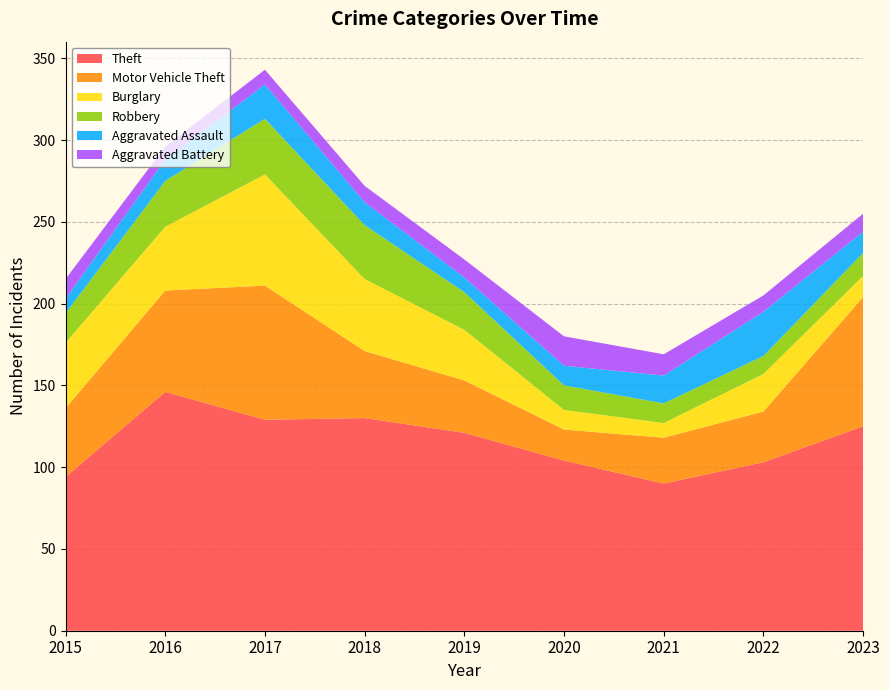

Reading left to right, list all the values displayed in this chart.

Theft: 2015=94	2016=146	2017=129	2018=130	2019=121	2020=104	2021=90	2022=103	2023=125
Motor Vehicle Theft: 2015=42	2016=62	2017=82	2018=41	2019=32	2020=19	2021=28	2022=31	2023=79
Burglary: 2015=40	2016=39	2017=68	2018=44	2019=31	2020=12	2021=9	2022=23	2023=13
Robbery: 2015=18	2016=28	2017=34	2018=33	2019=23	2020=15	2021=12	2022=11	2023=14
Aggravated Assault: 2015=9	2016=13	2017=21	2018=14	2019=9	2020=12	2021=17	2022=27	2023=13
Aggravated Battery: 2015=12	2016=8	2017=9	2018=10	2019=11	2020=18	2021=13	2022=10	2023=11